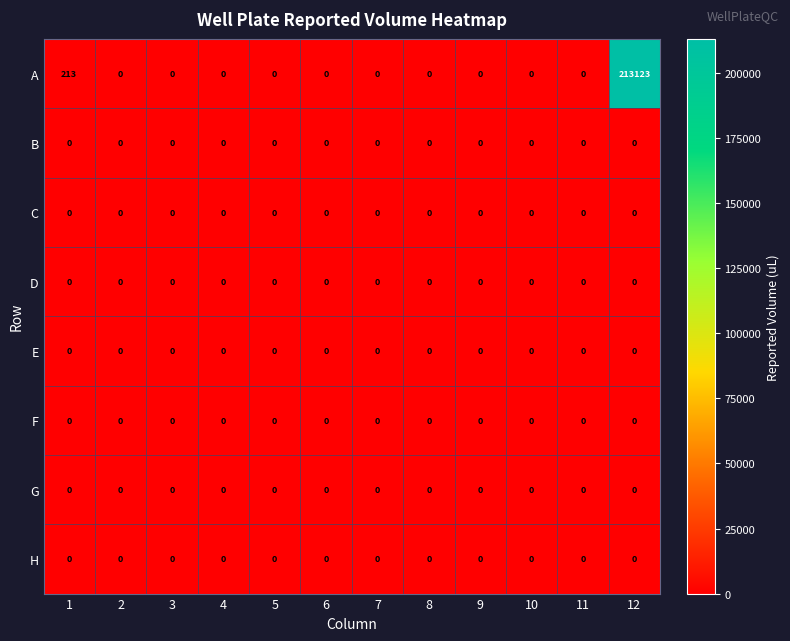

Count the number of categories in the chart.

12